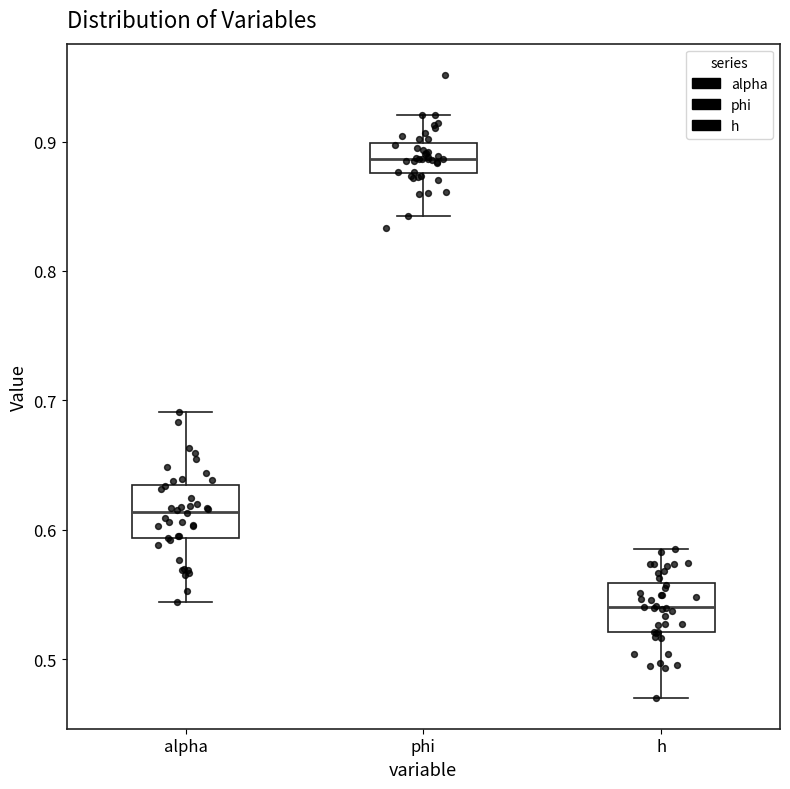

Reading left to right, transcribe this box plot: for each box, give where its median line is, the range the box spans, and where its two whiskers end, as read against the y-axis. The values are not printed on the chart, so give them approximately, as read against the axis.

alpha: median 0.61, box 0.59 to 0.63, whiskers 0.54 to 0.69
phi: median 0.89, box 0.88 to 0.90, whiskers 0.84 to 0.92
h: median 0.54, box 0.52 to 0.56, whiskers 0.47 to 0.59